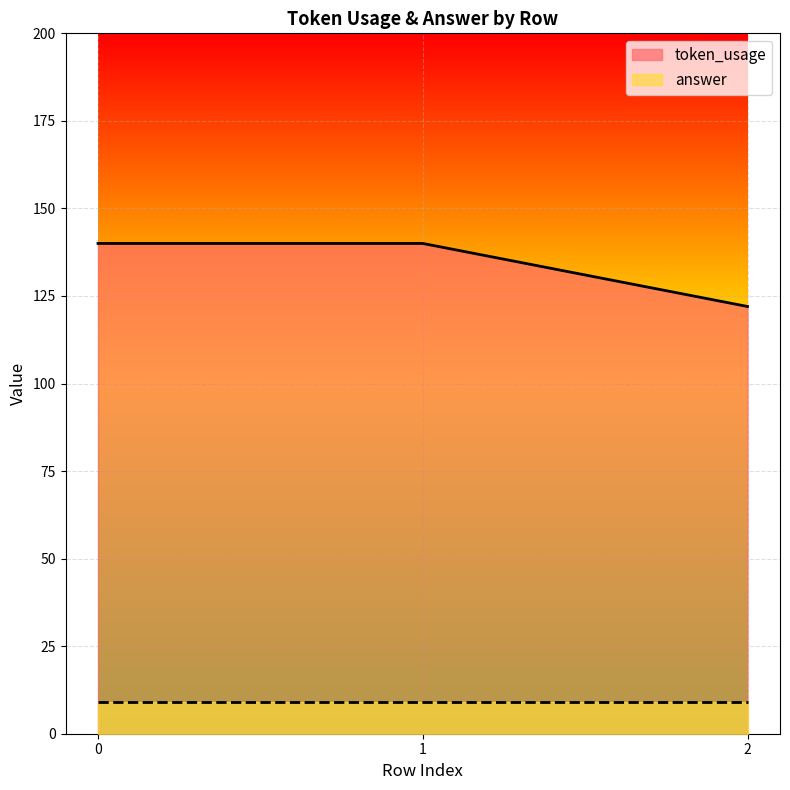

Does the chart display data point markers on the line(s)?

No